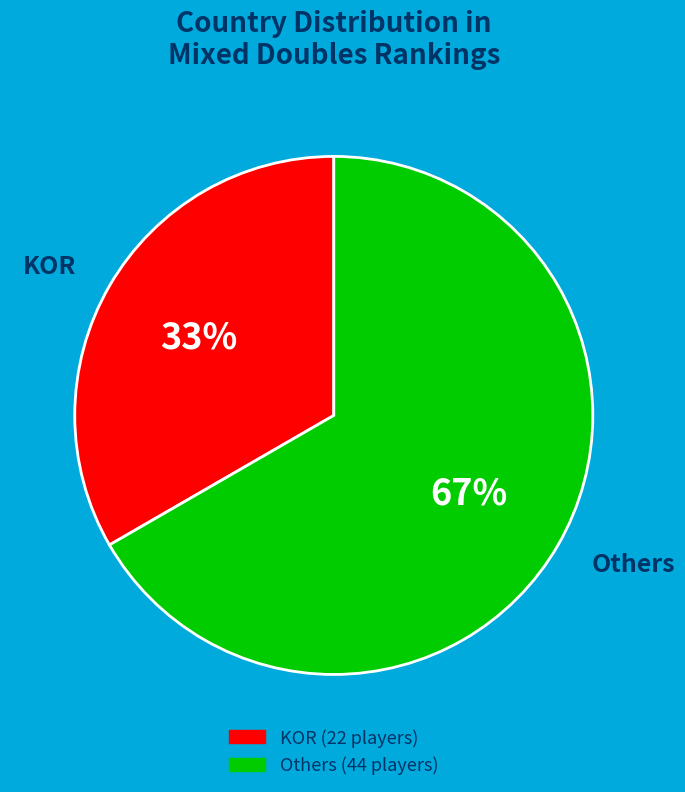

Is KOR the majority of the pie?

No